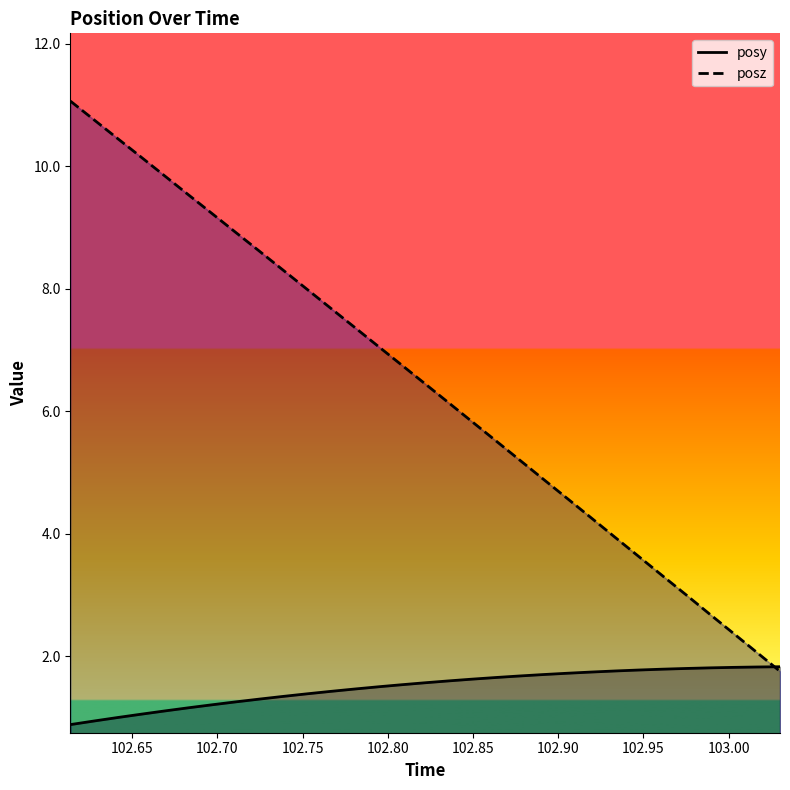

Which series has the largest range (max minus min)?

posz